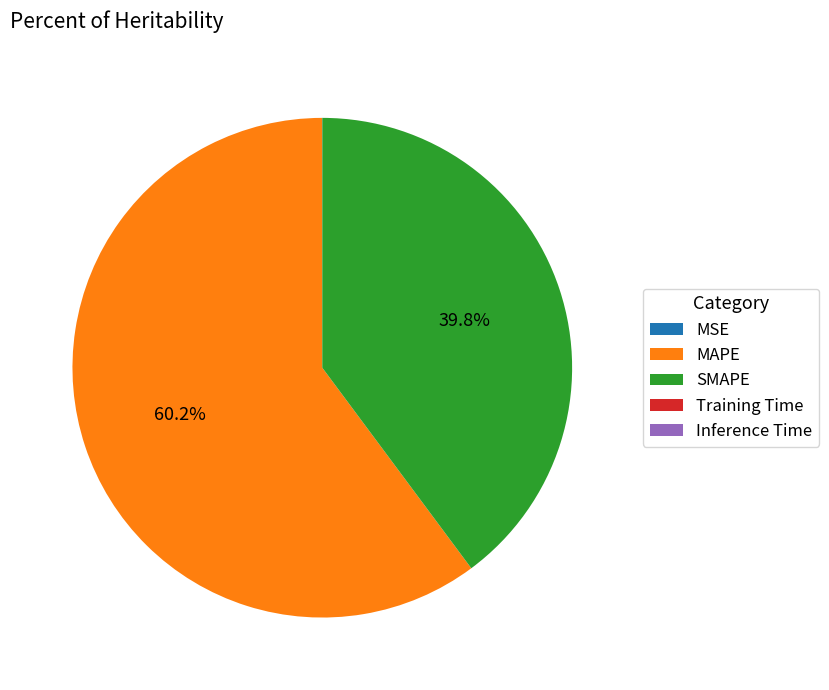

Do SMAPE and MAPE together represent more than half of the pie?

Yes